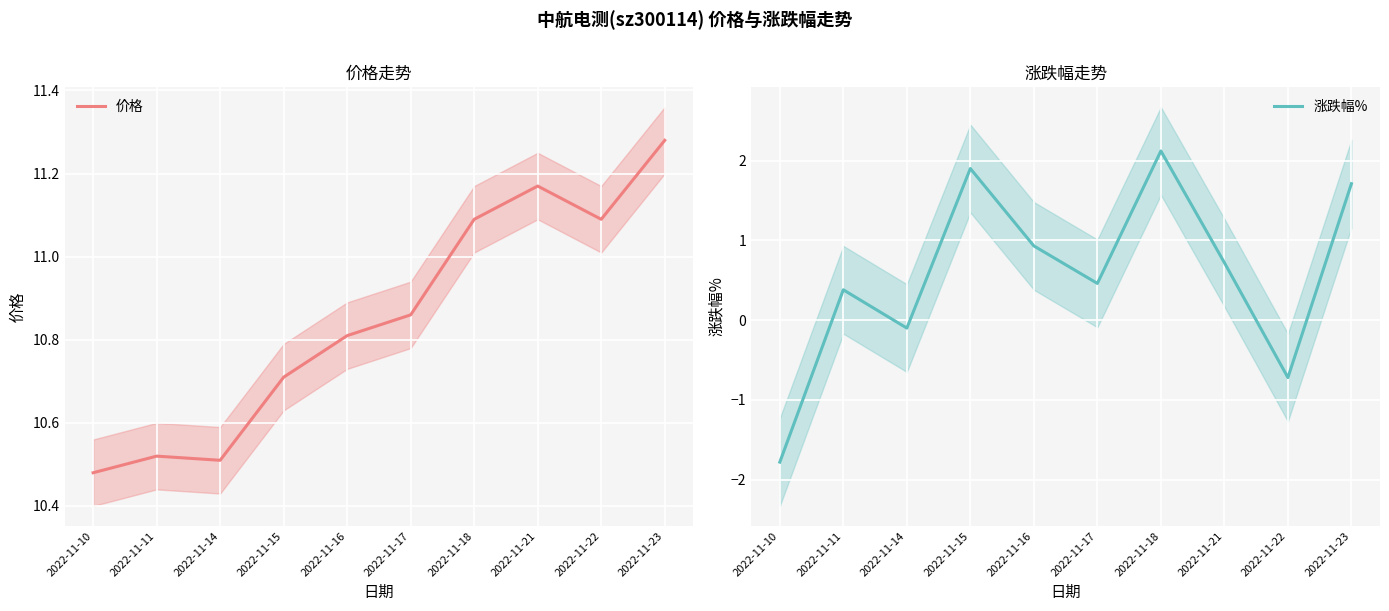

What is the greatest value displayed?

11.3